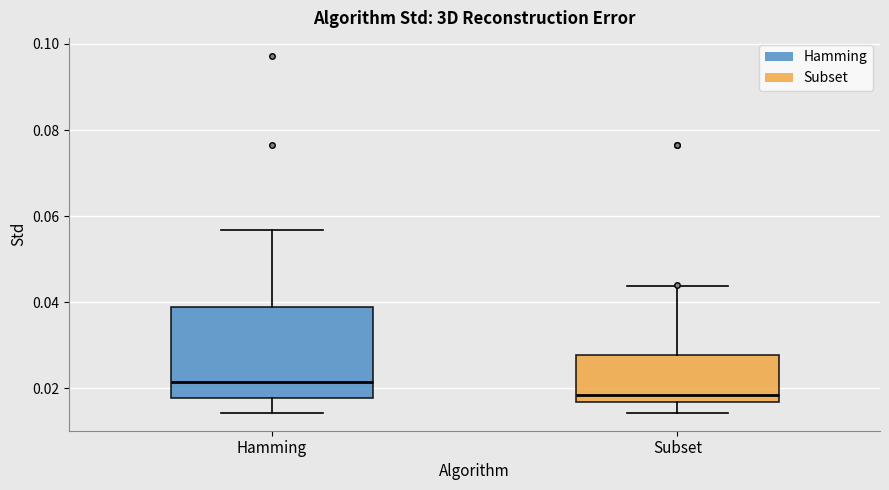

Reading left to right, read every box against the y-axis: the position of its median line, the range the box covers, and the ends of its whiskers. The values are not printed on the chart, so give them approximately, as read against the axis.

Hamming: median 0.022, box 0.018 to 0.038, whiskers 0.014 to 0.056
Subset: median 0.018, box 0.016 to 0.028, whiskers 0.014 to 0.044